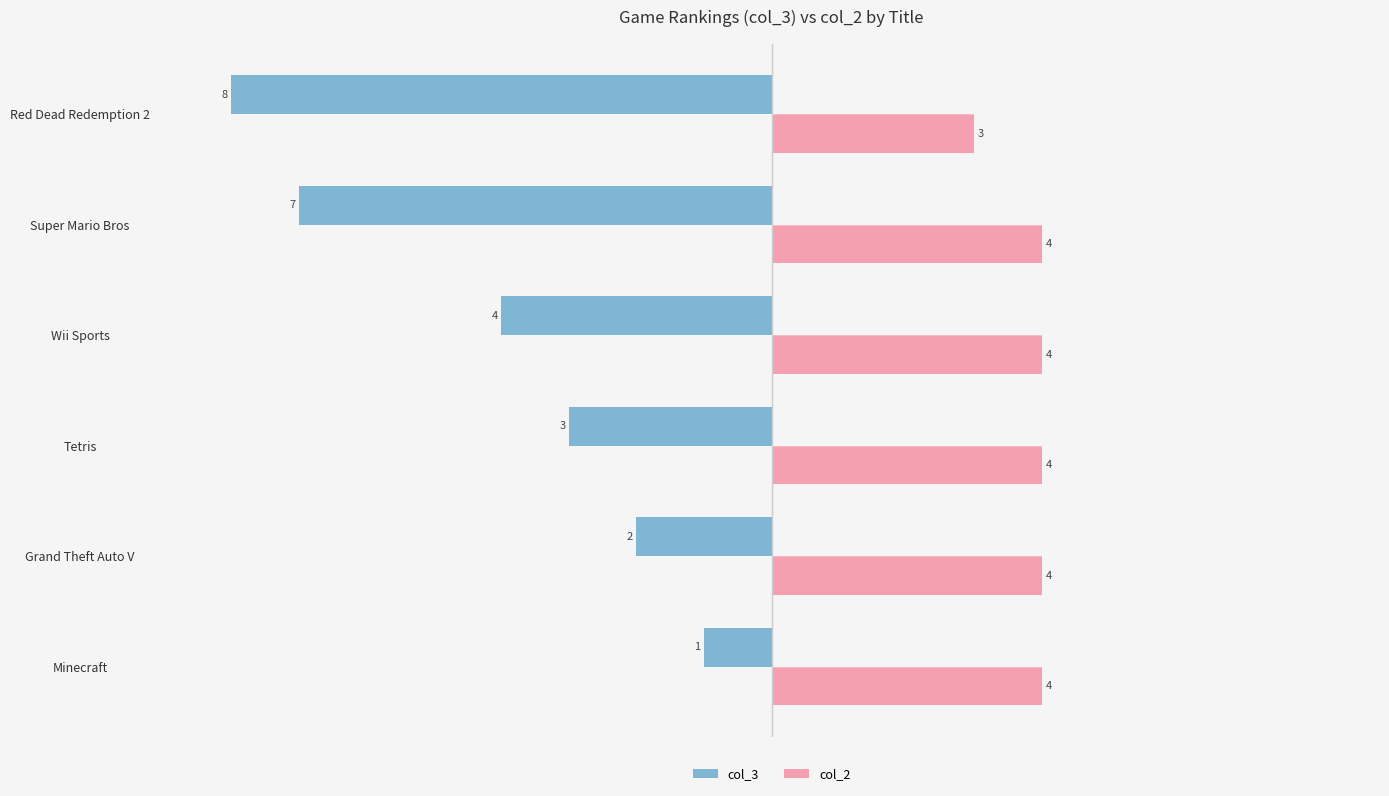

Which series has the largest total across all categories?

col_2